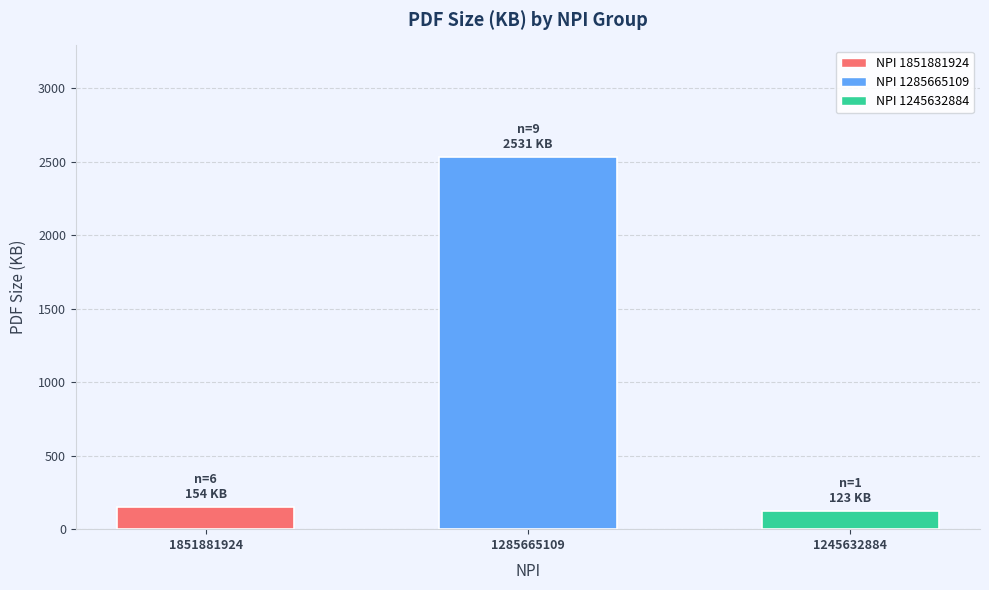

Count the number of categories in the chart.

3